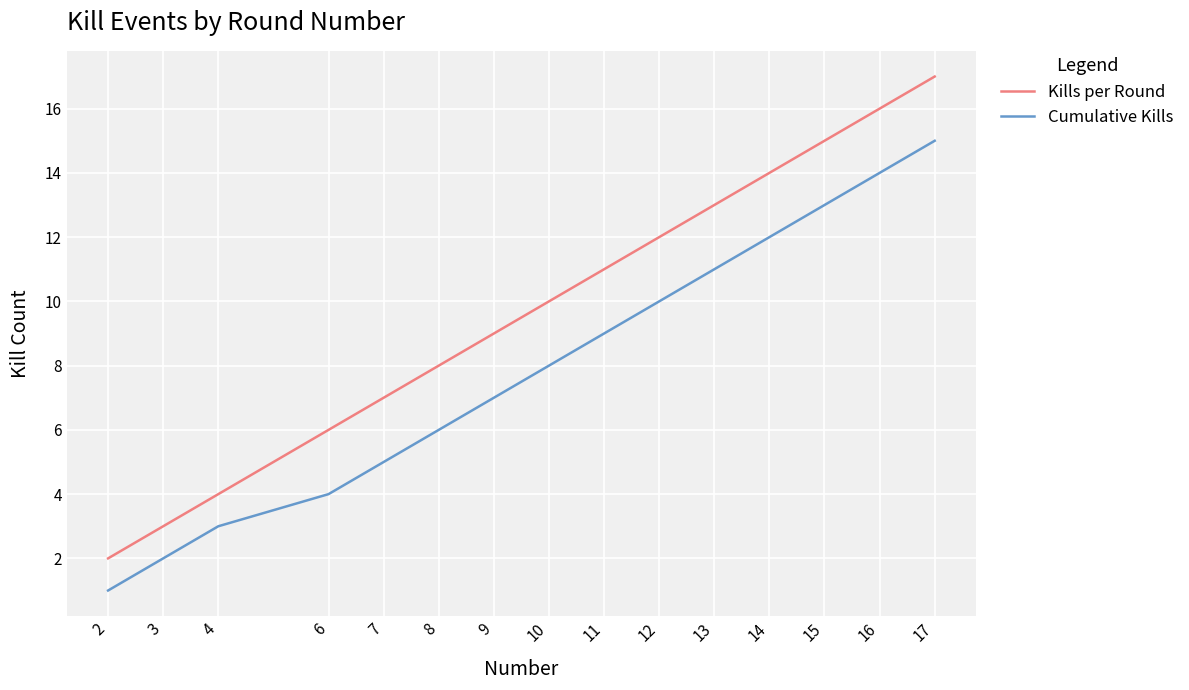

Does the chart display data point markers on the line(s)?

No